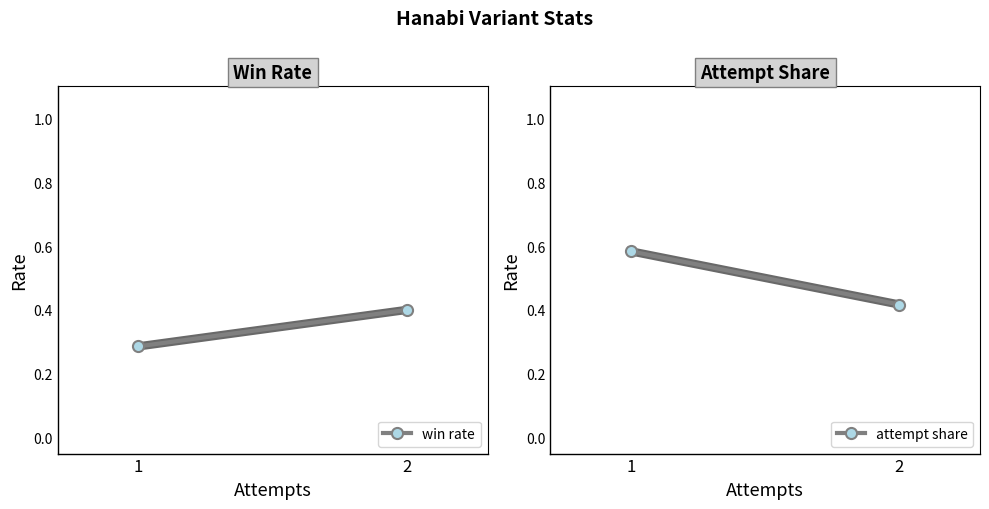

What are all the series names shown in the legend?

win rate, attempt share